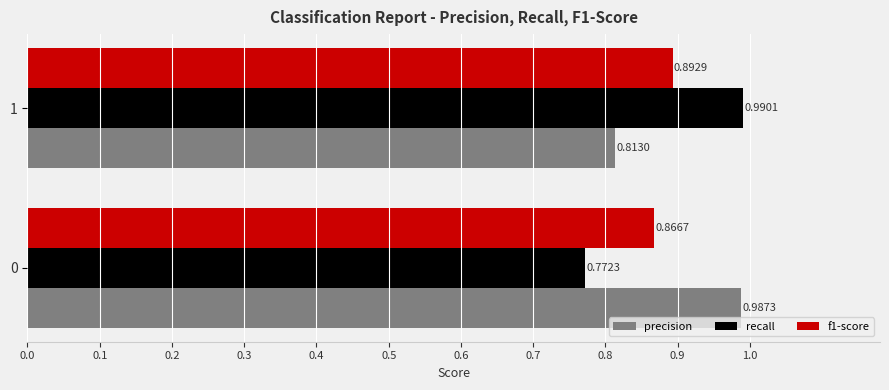

List the labels in order of f1-score value, smallest first.

0, 1